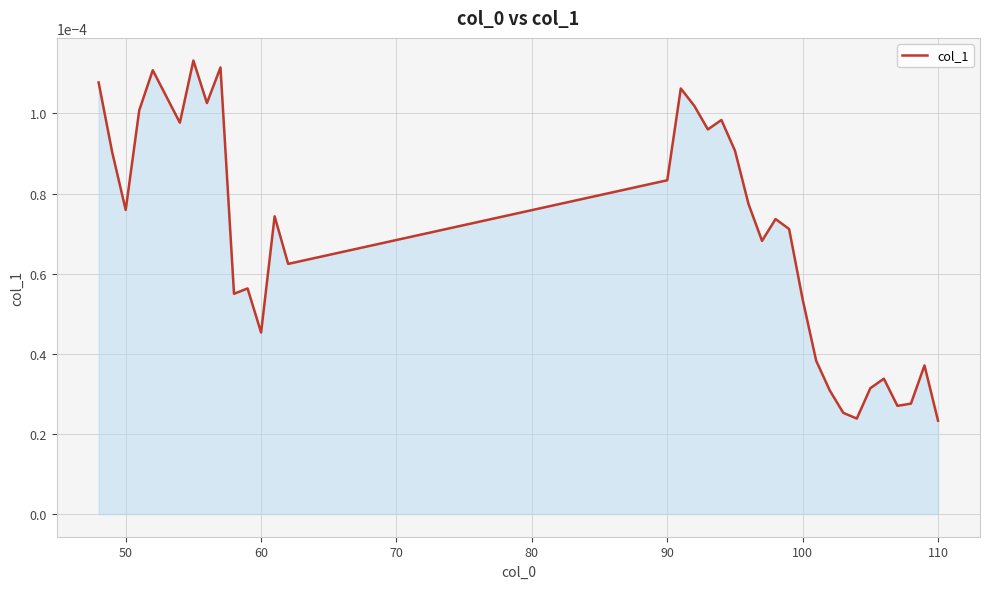

True or false: the data has more than 2 interior local peaks.

True